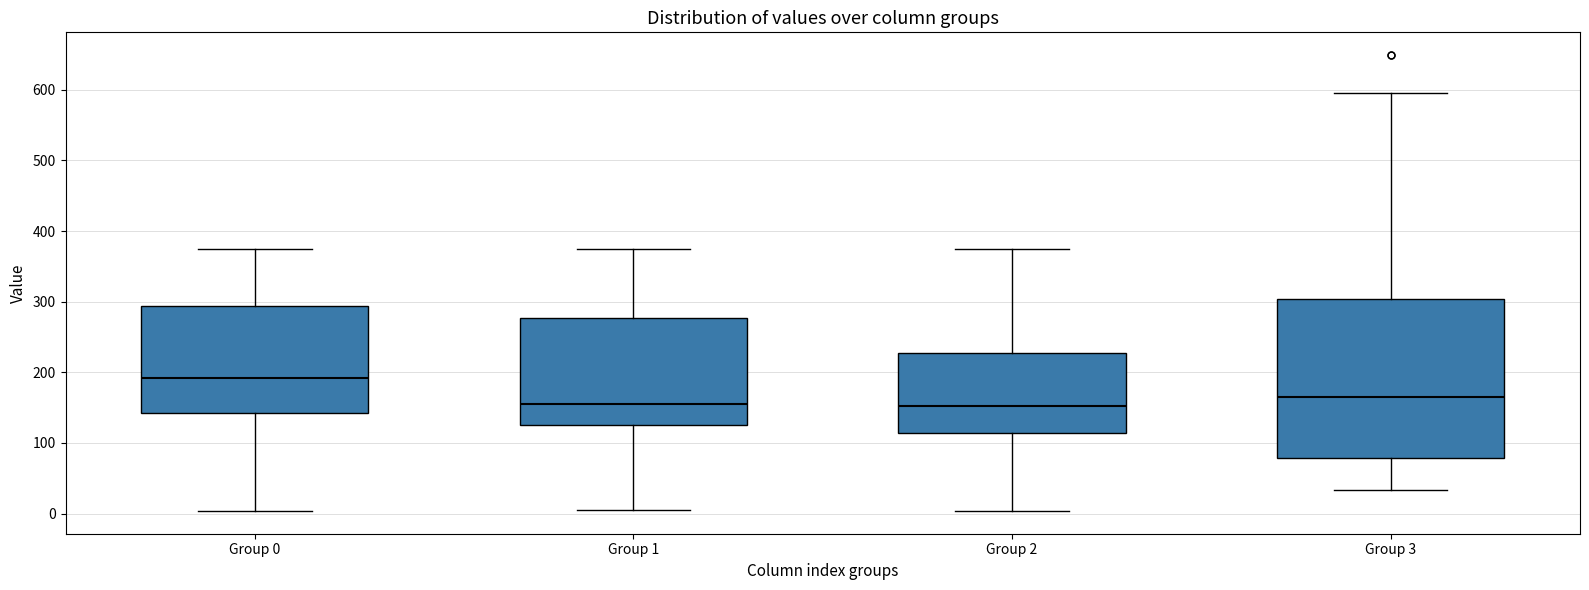

Reading left to right, read every box against the y-axis: the position of its median line, the range the box covers, and the ends of its whiskers. The values are not printed on the chart, so give them approximately, as read against the axis.

Group 0: median 190, box 140 to 290, whiskers 0 to 370
Group 1: median 160, box 130 to 280, whiskers 0 to 370
Group 2: median 150, box 110 to 230, whiskers 0 to 370
Group 3: median 170, box 80 to 300, whiskers 30 to 600